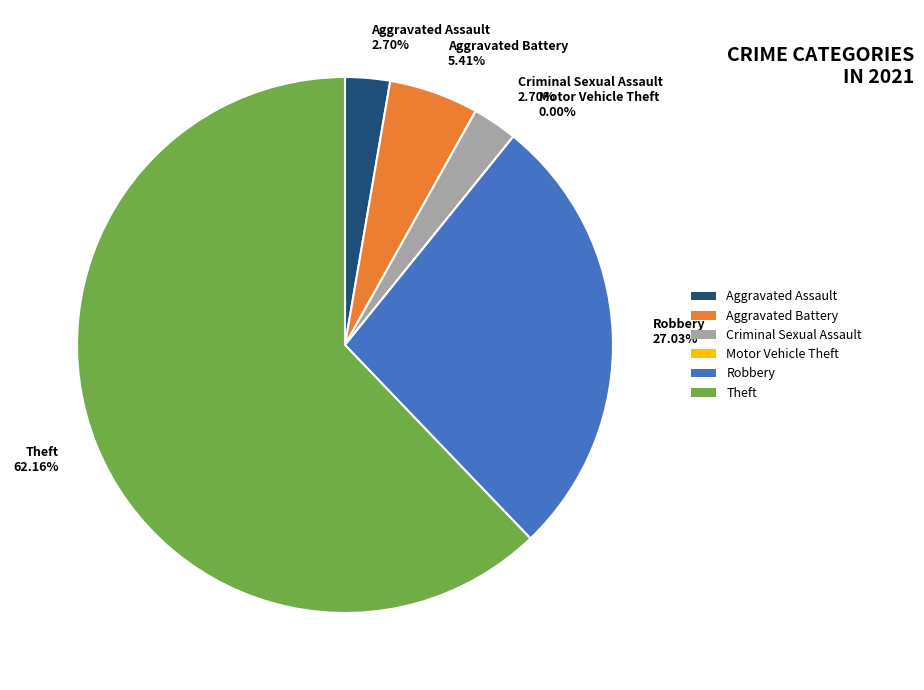

Rank the categories by value from highest to lowest.

Theft, Robbery, Aggravated Battery, Aggravated Assault, Criminal Sexual Assault, Motor Vehicle Theft